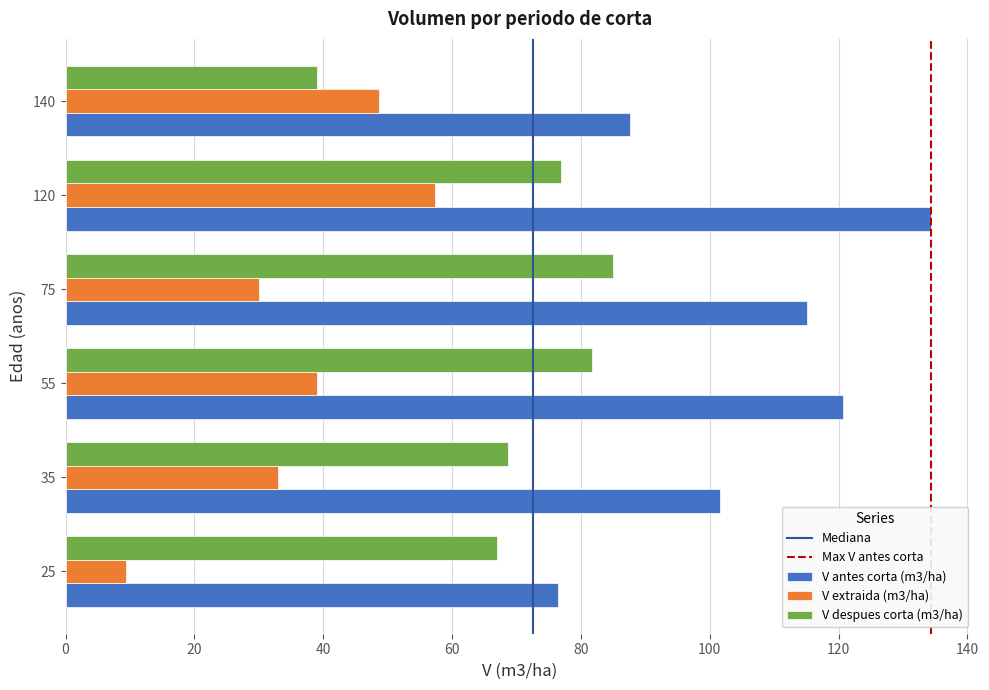

Is the value of V antes corta (m3/ha) at 120 greater than the value of V extraida (m3/ha) at 35?

Yes